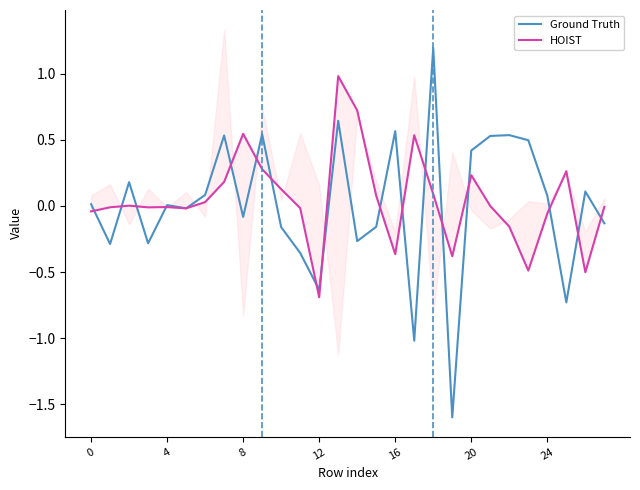

At how many categories does at least one series exceed 0?

21